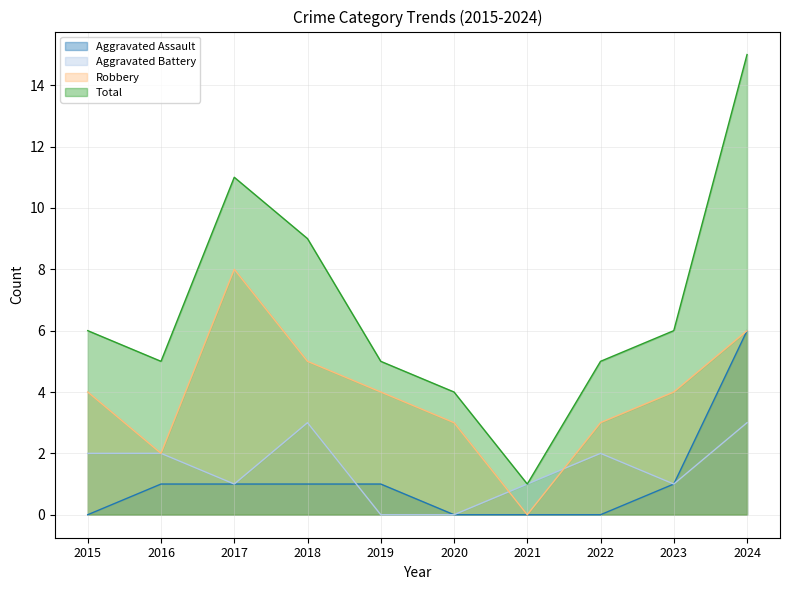

How many Aggravated Assault values are between 0 and 1?

9